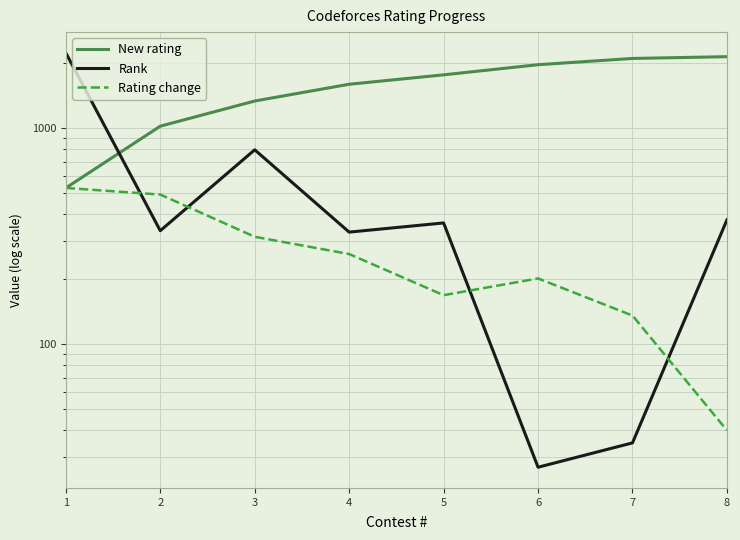

True or false: New rating and Rating change cross at least once.

False